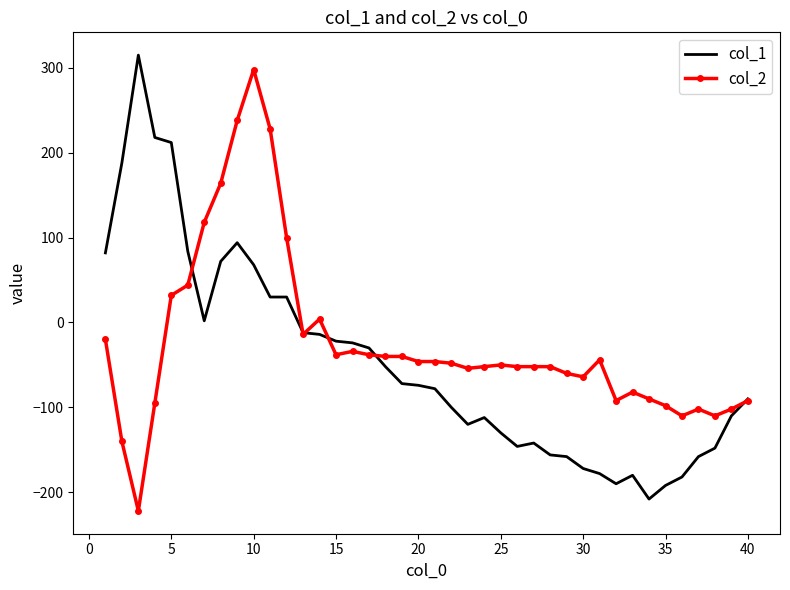

What is the minimum value shown in the chart?

-222